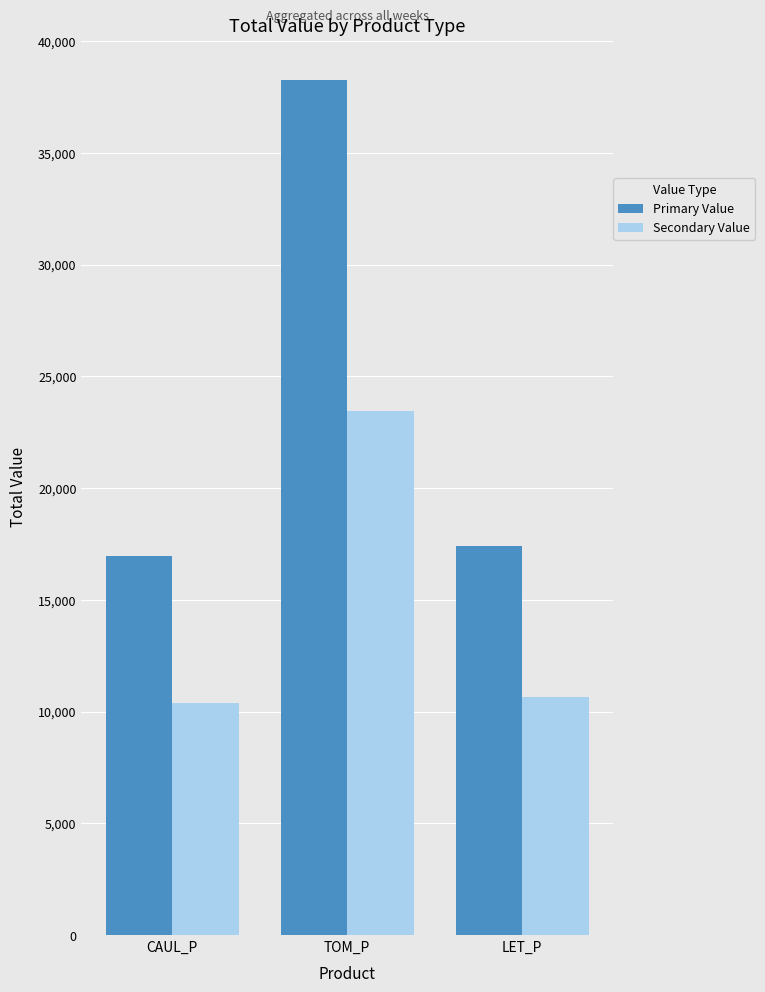

Reading left to right, what are all the values shown in this chart?

Primary Value: CAUL_P=16948.6	TOM_P=38252.3	LET_P=17403.2
Secondary Value: CAUL_P=10387.9	TOM_P=23445.0	LET_P=10666.5